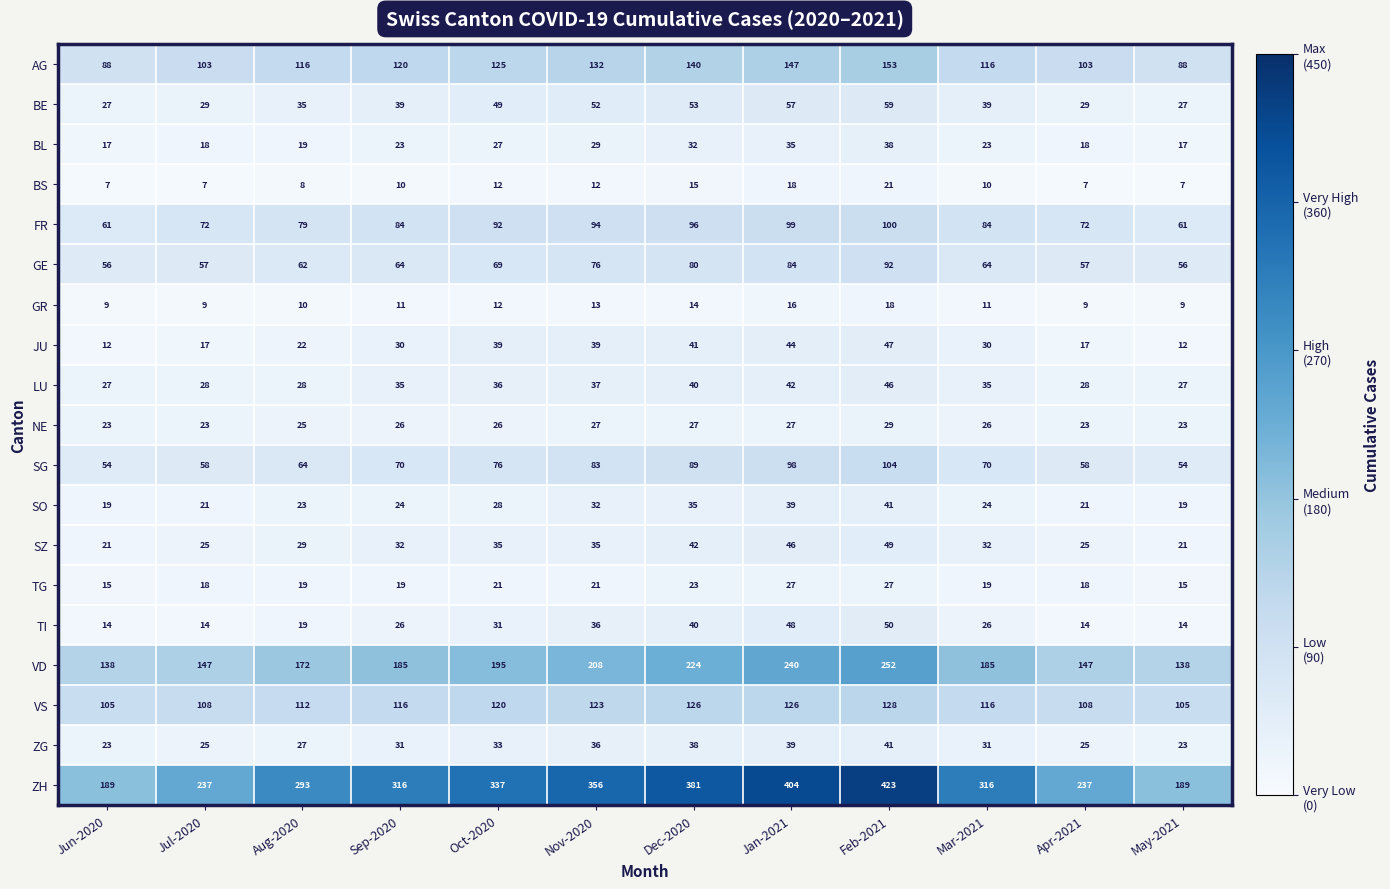

What is the total value across all series at Jun-2020?

905